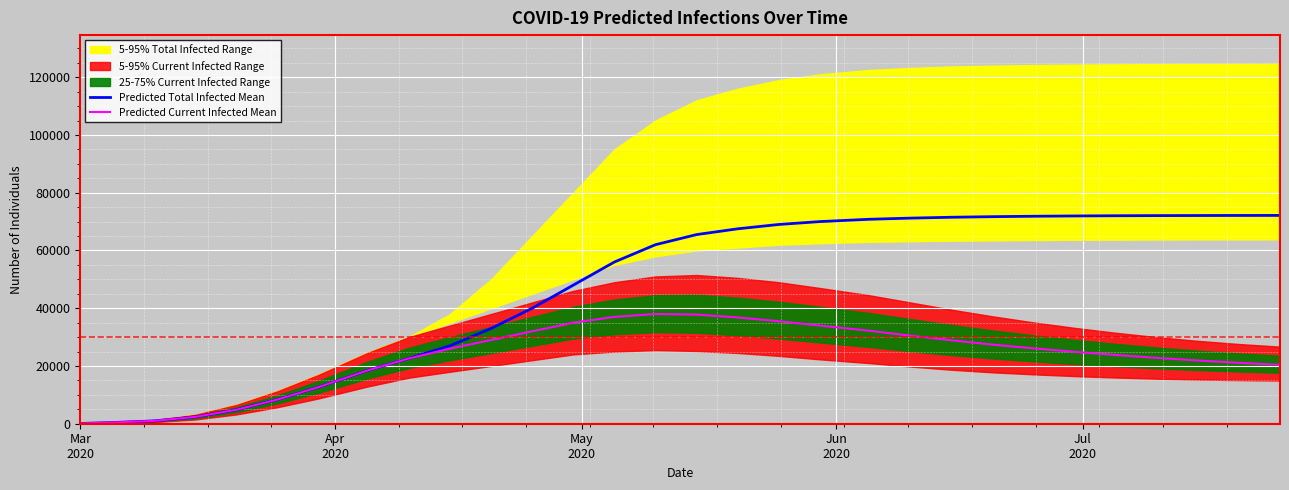

The Predicted Total Infected Mean series shows 36710 at 23. True or false?

False